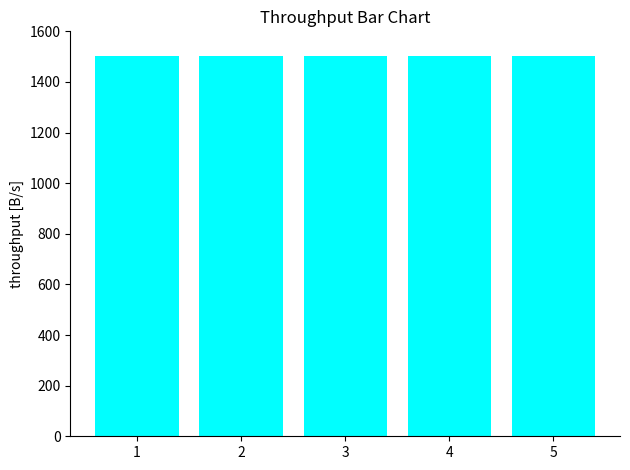

How many series are shown in this chart?

1